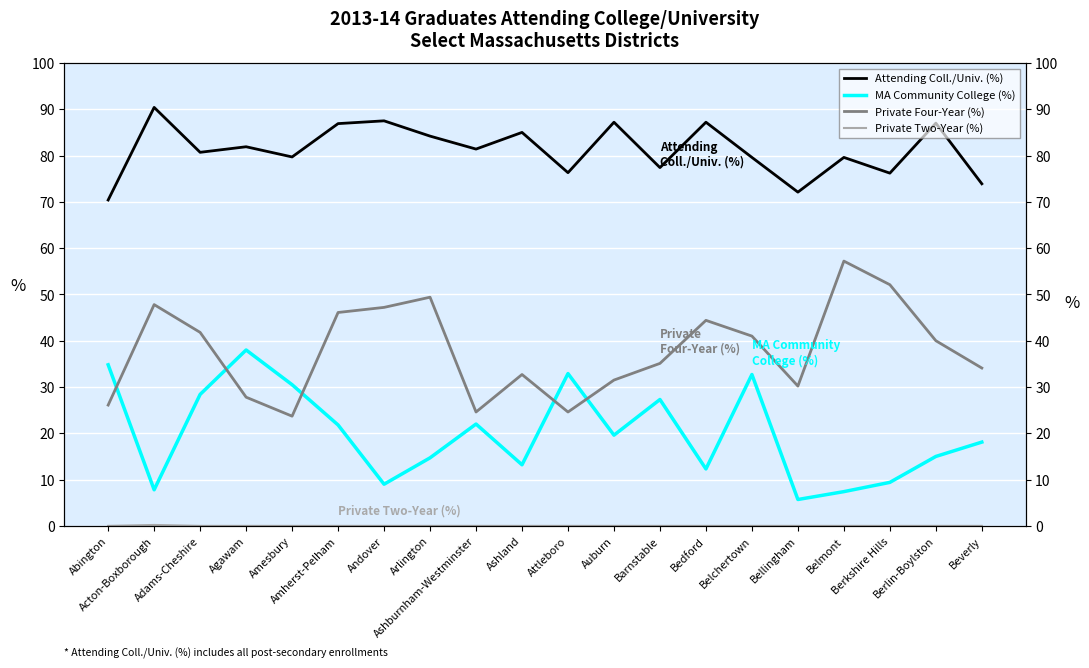

What is the approximate value of Private Four-Year (%) at Agawam?

27.8